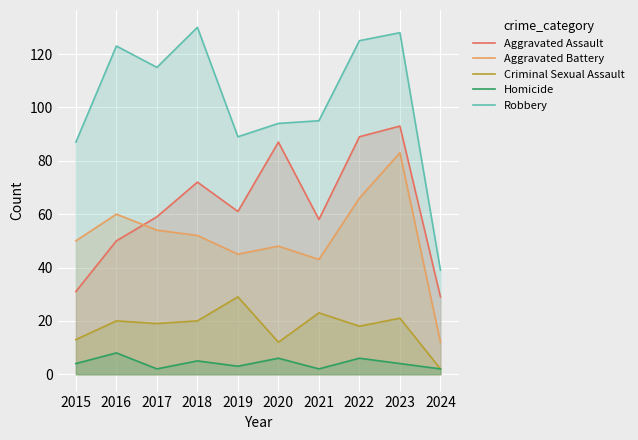

Which has a higher value, 2015 or 2023?

2023